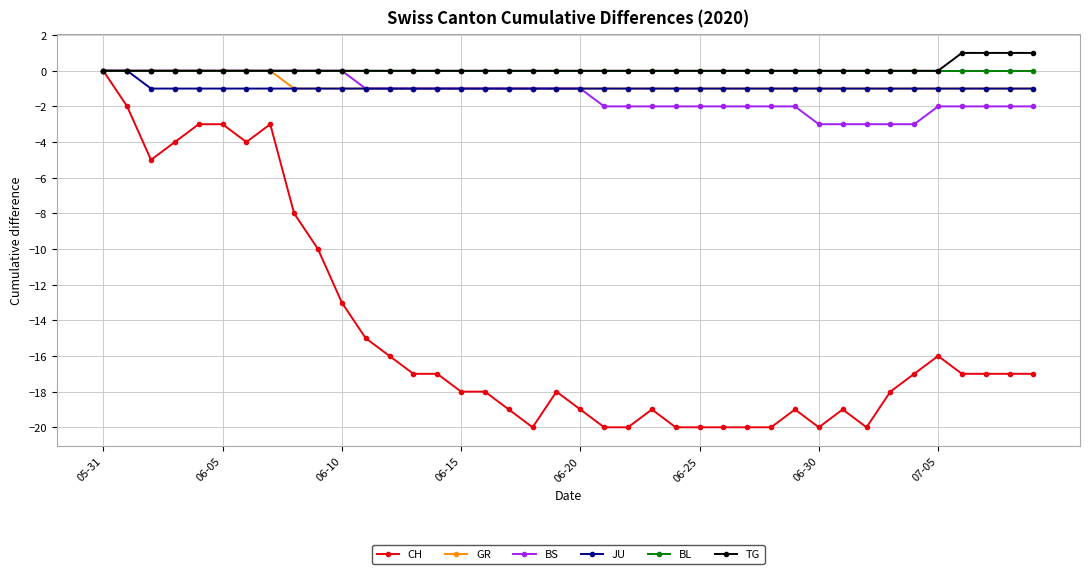

How many categories are shown in the chart?

40